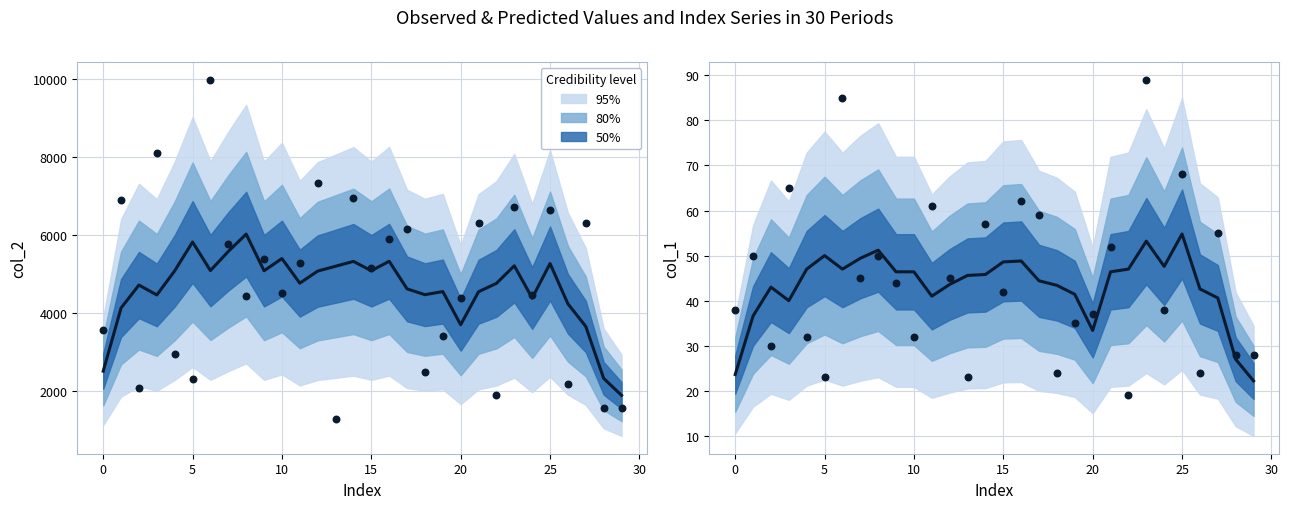

Which series contains the lowest Y value?

col_1